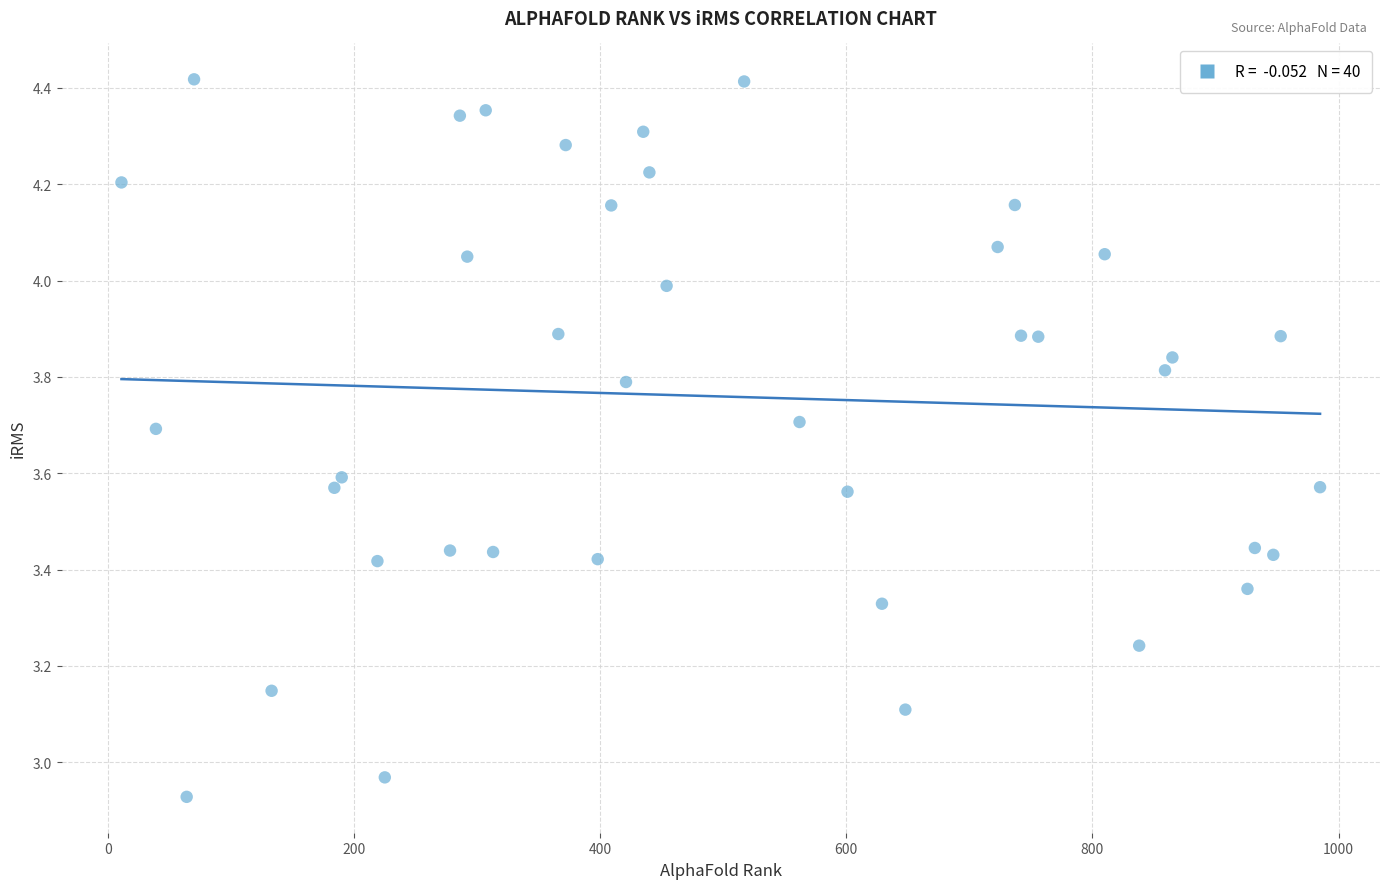

What is the range of Y values (max minus min)?

1.5